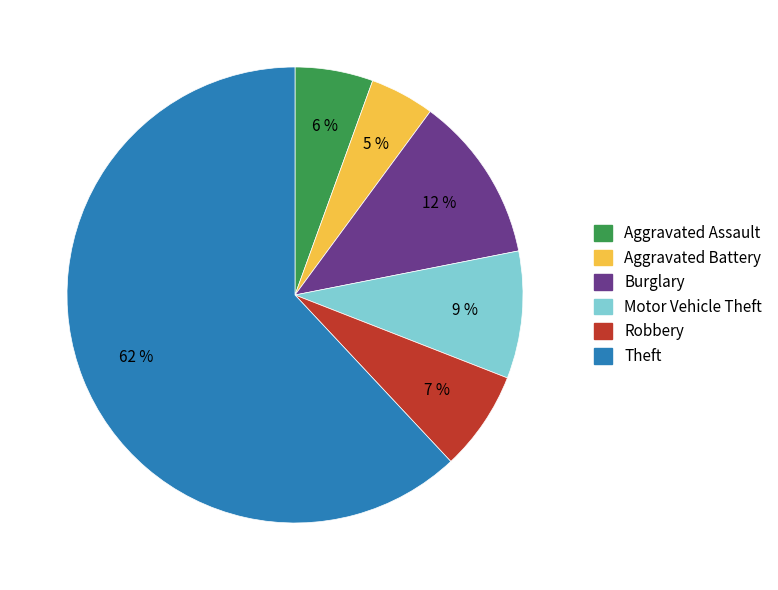

Which category accounts for the majority?

Theft